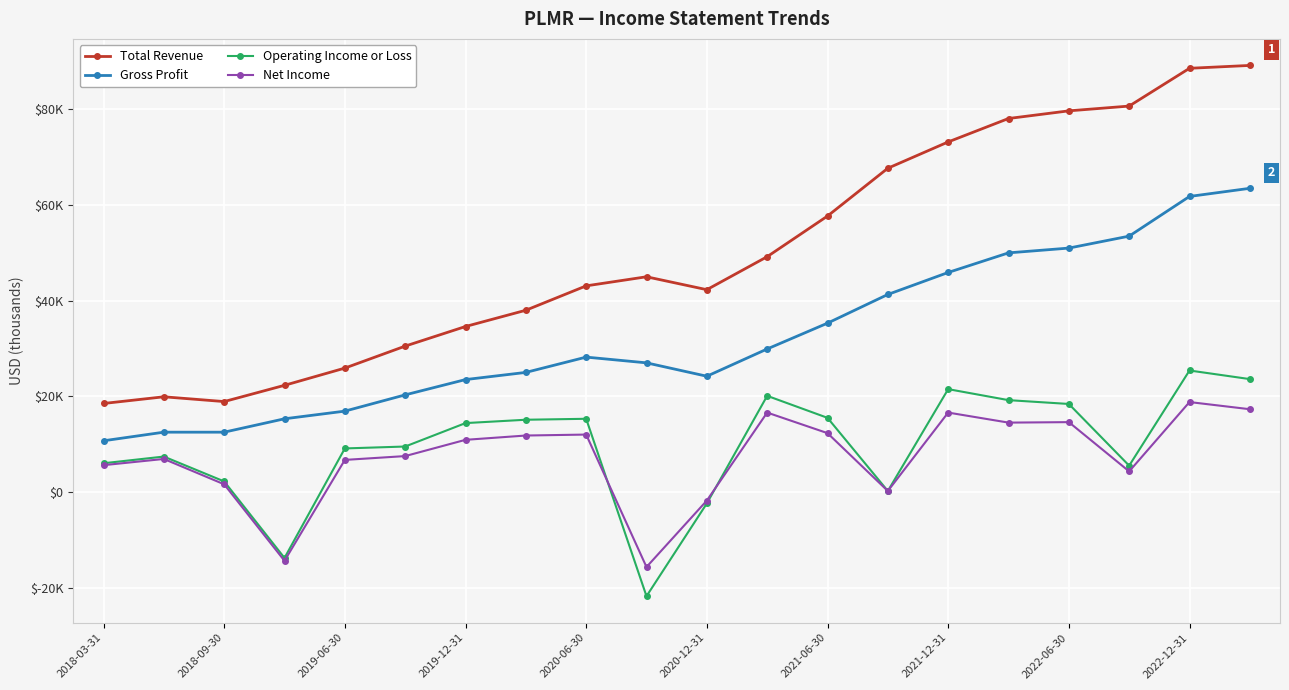

Does the chart have visible grid lines?

Yes